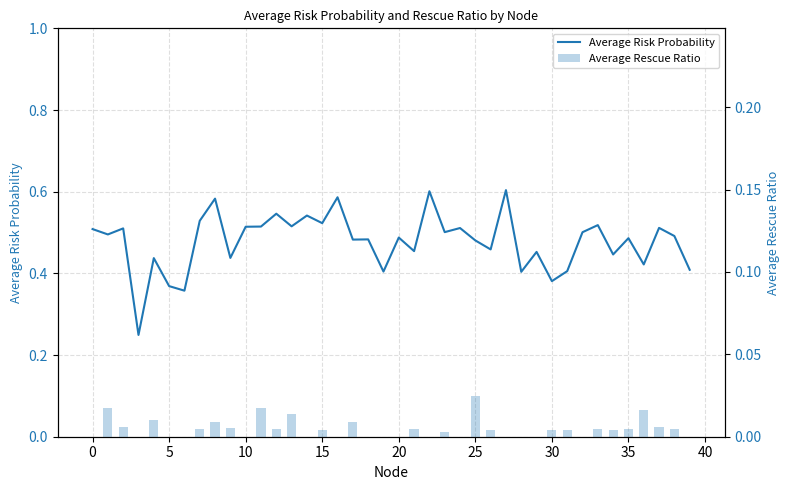

List the series in order of their peak value, lowest first.

Average Rescue Ratio, Average Risk Probability